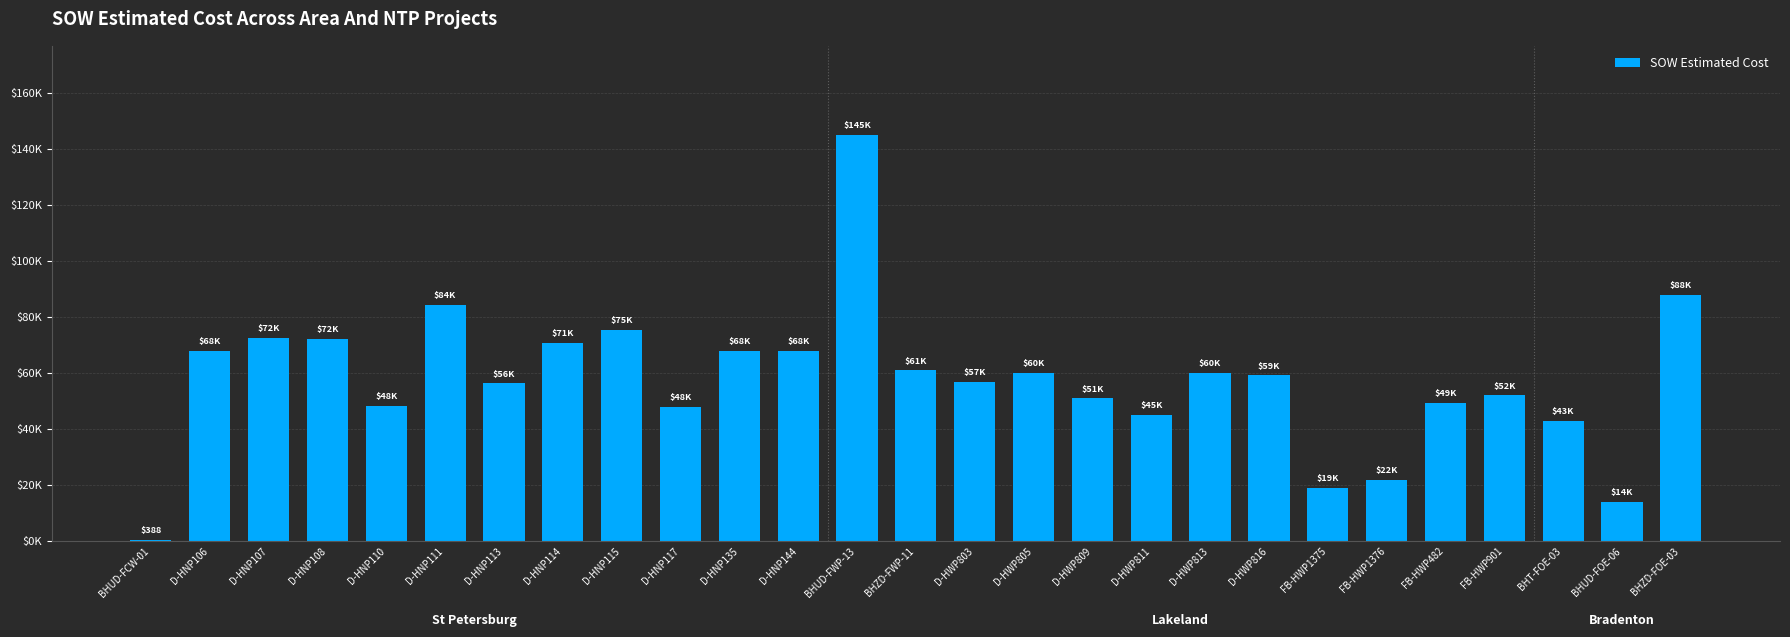

Are the bars horizontal?

No